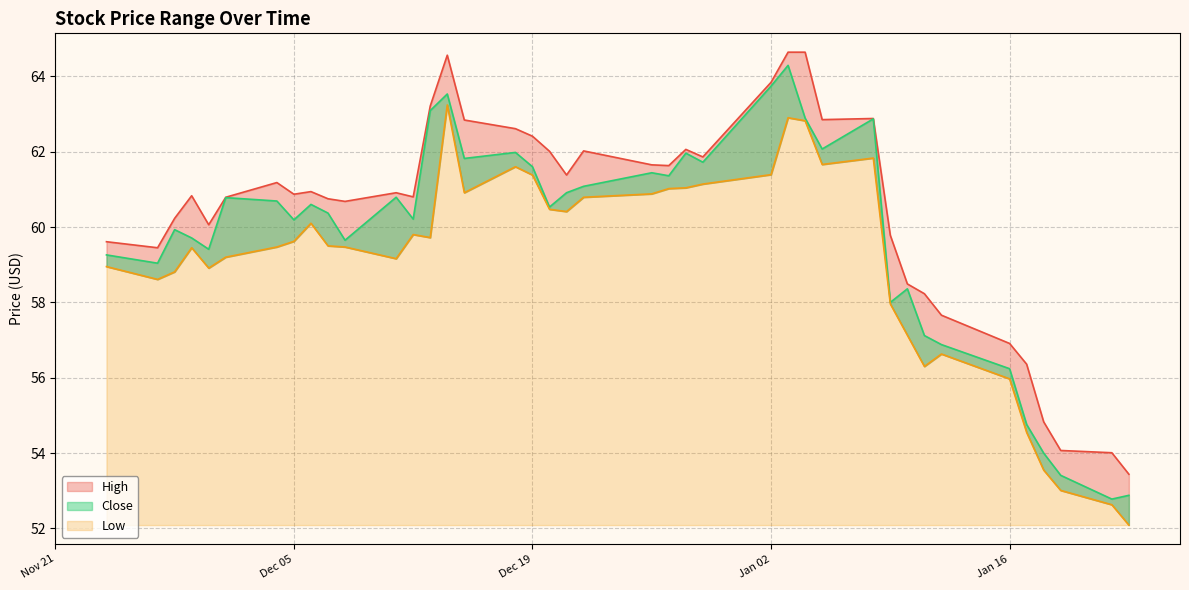

How many values in the Low series are below 59?

14